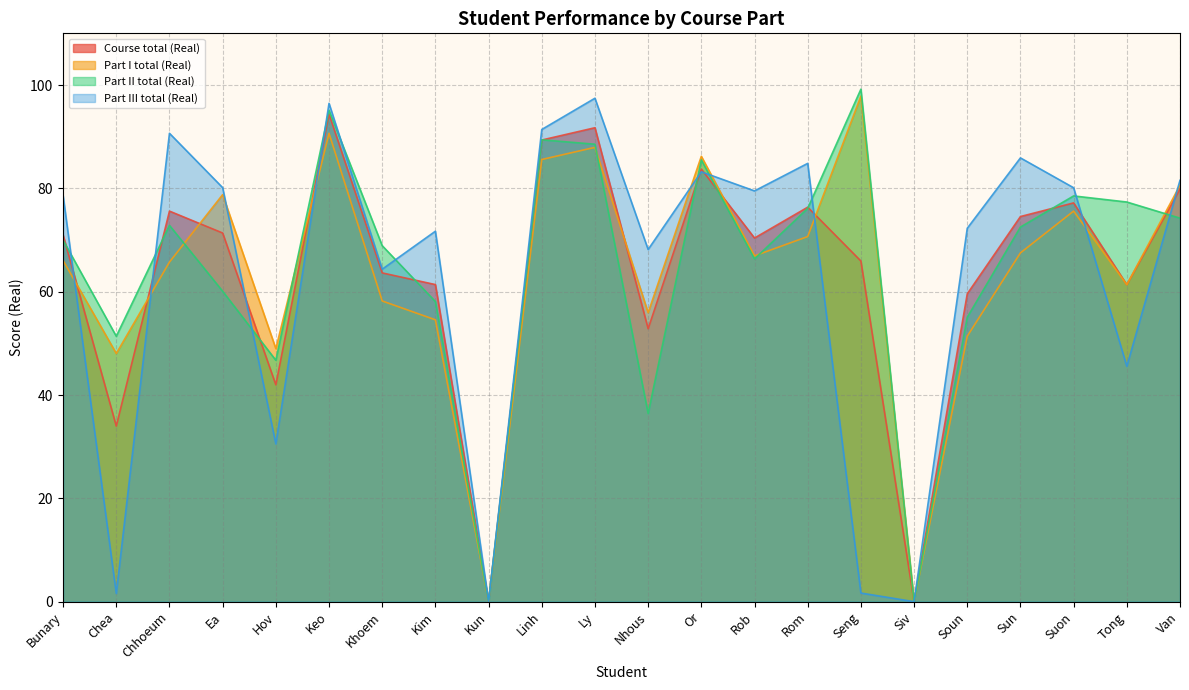

Which category has the highest value across all series?

Seng